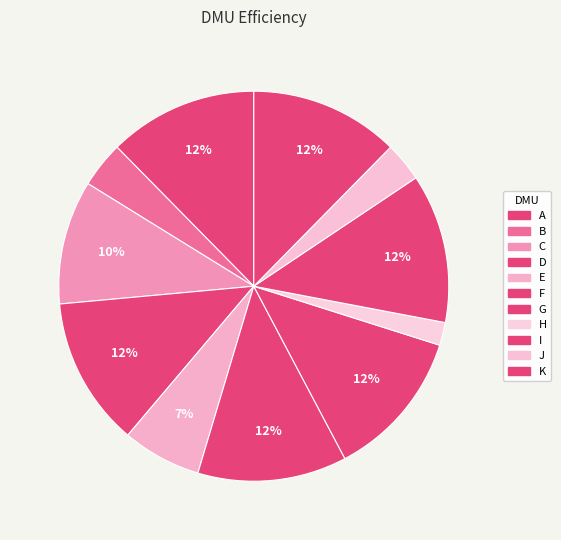

Is there any slice that represents more than half of the pie?

No